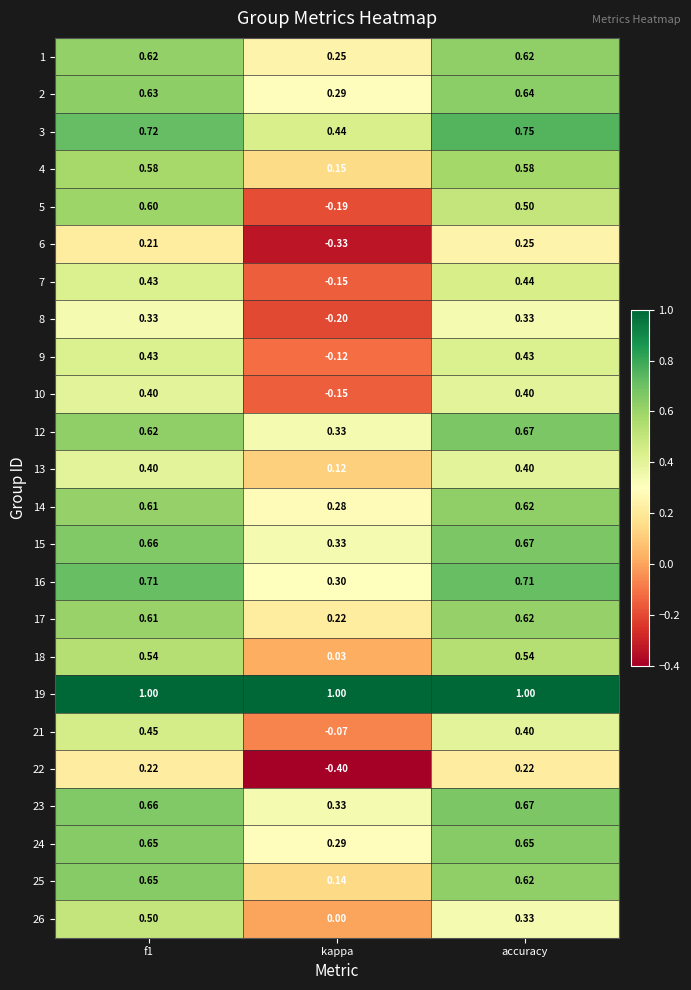

At which label does 16 reach its minimum?

kappa